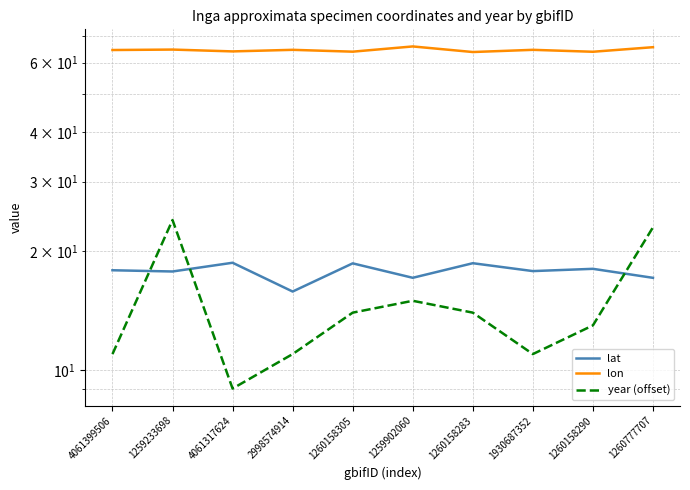

What value does the lon series have at 4061399506?

64.5